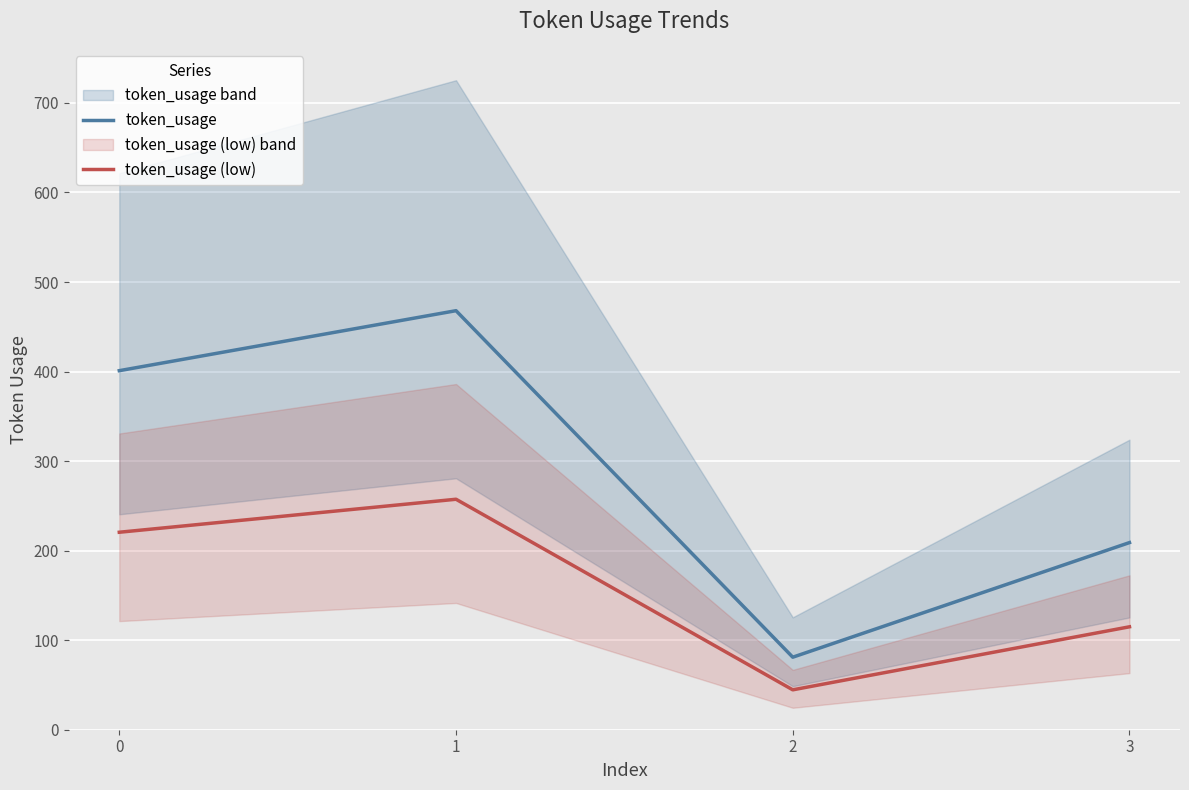

What is the highest value of the token_usage series?

468.0